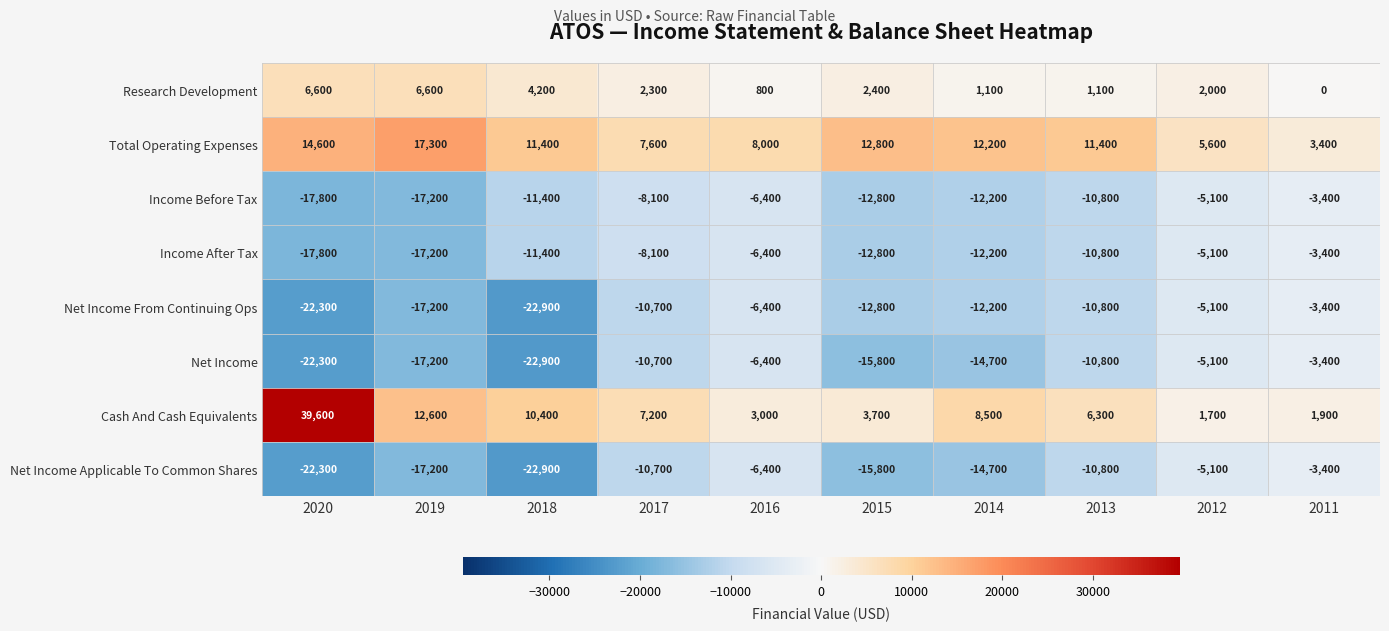

Between 2019 and 2015, which series saw the biggest shift?

Cash And Cash Equivalents